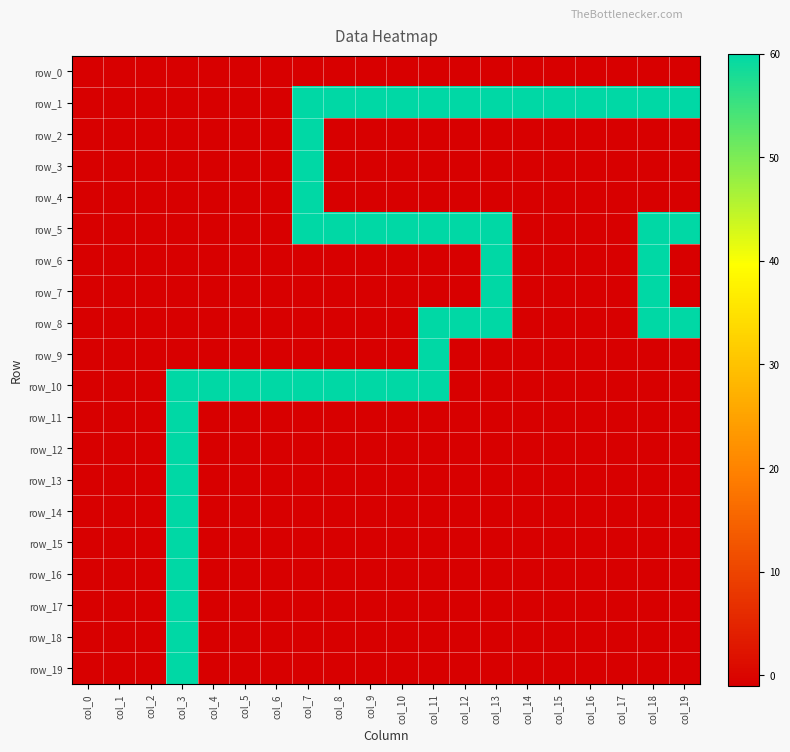

What is the smallest value displayed?

-1